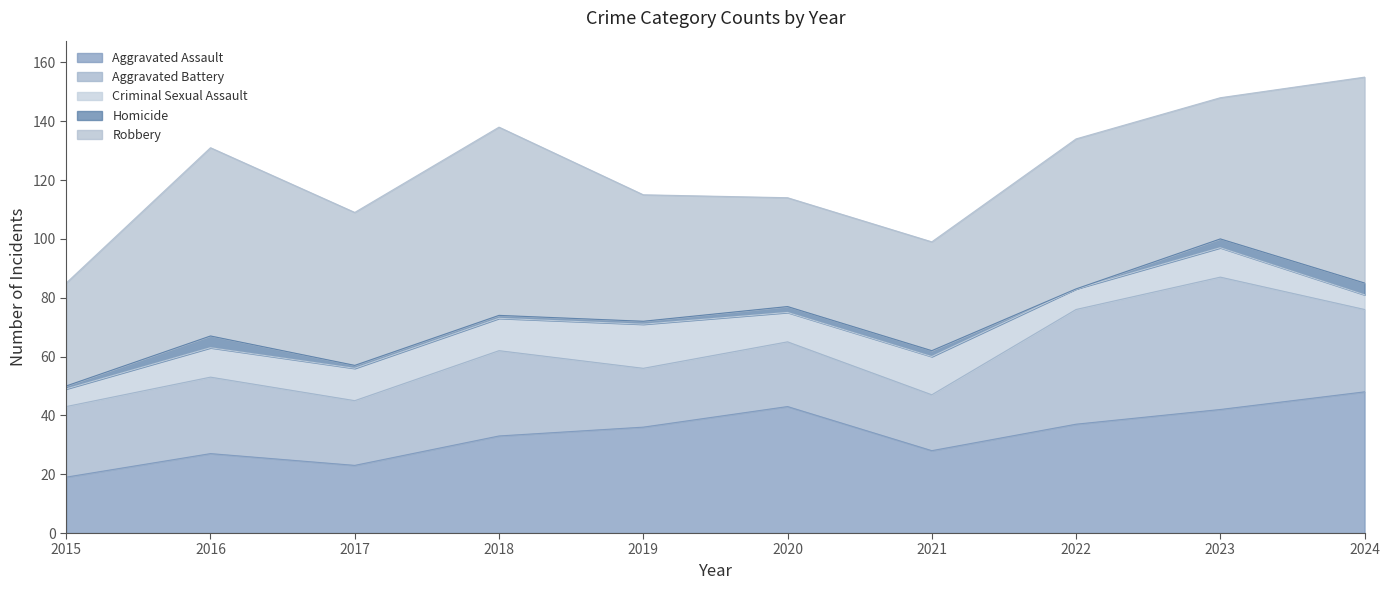

Is it true that Aggravated Assault equals 14 at 2021?

False